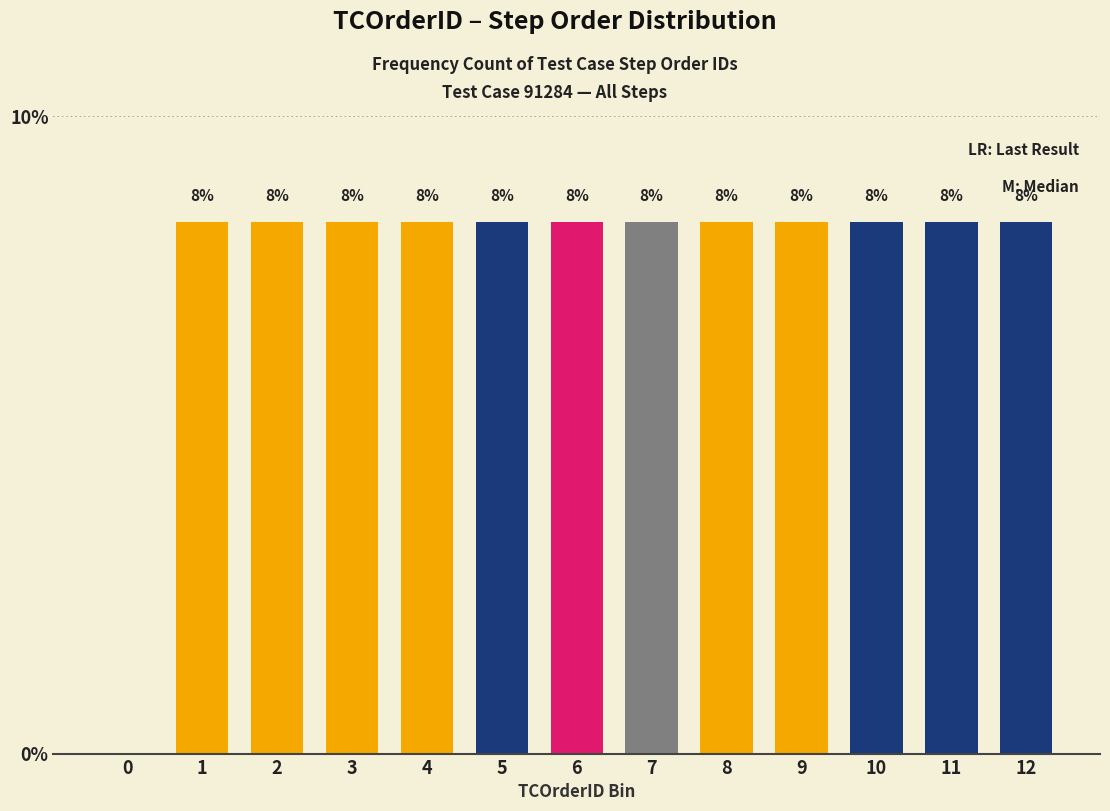

Are the bars horizontal?

No